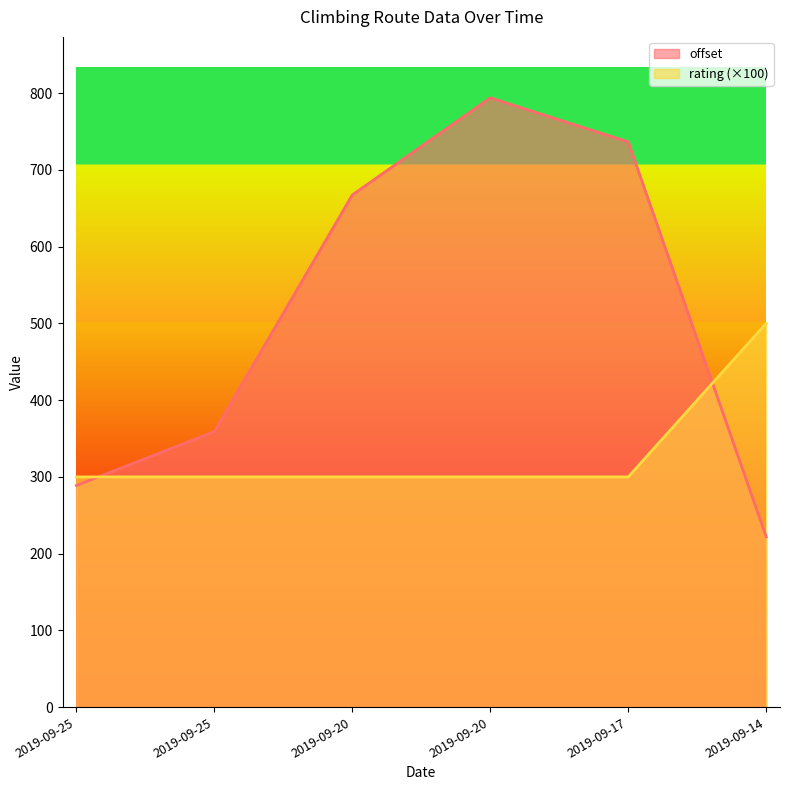

Which has a higher value, 2019-09-17 or 2019-09-14?

2019-09-17